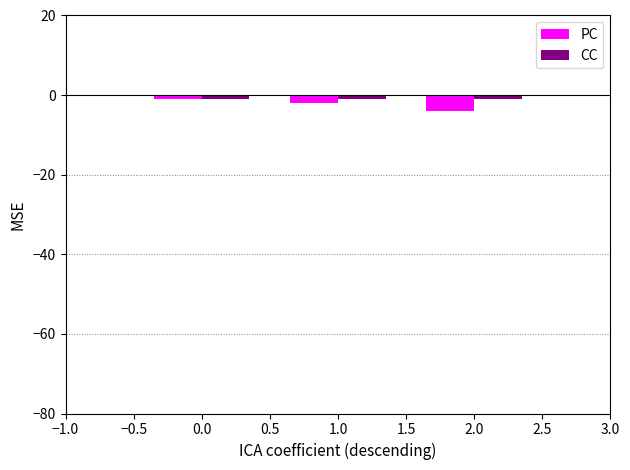

How many groups of bars are there?

3